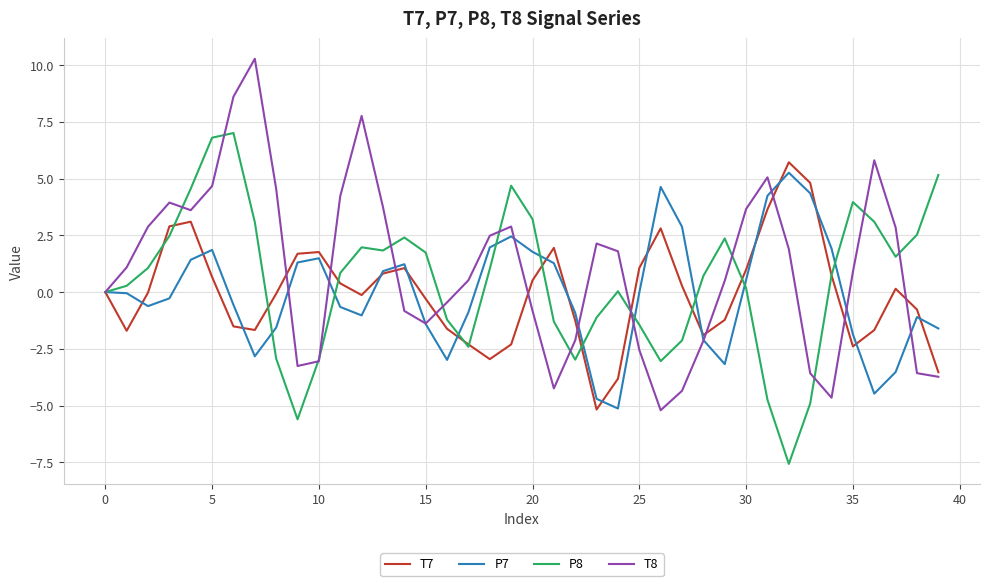

Which series ends up on top after the final intersection of T8 and P7?

P7